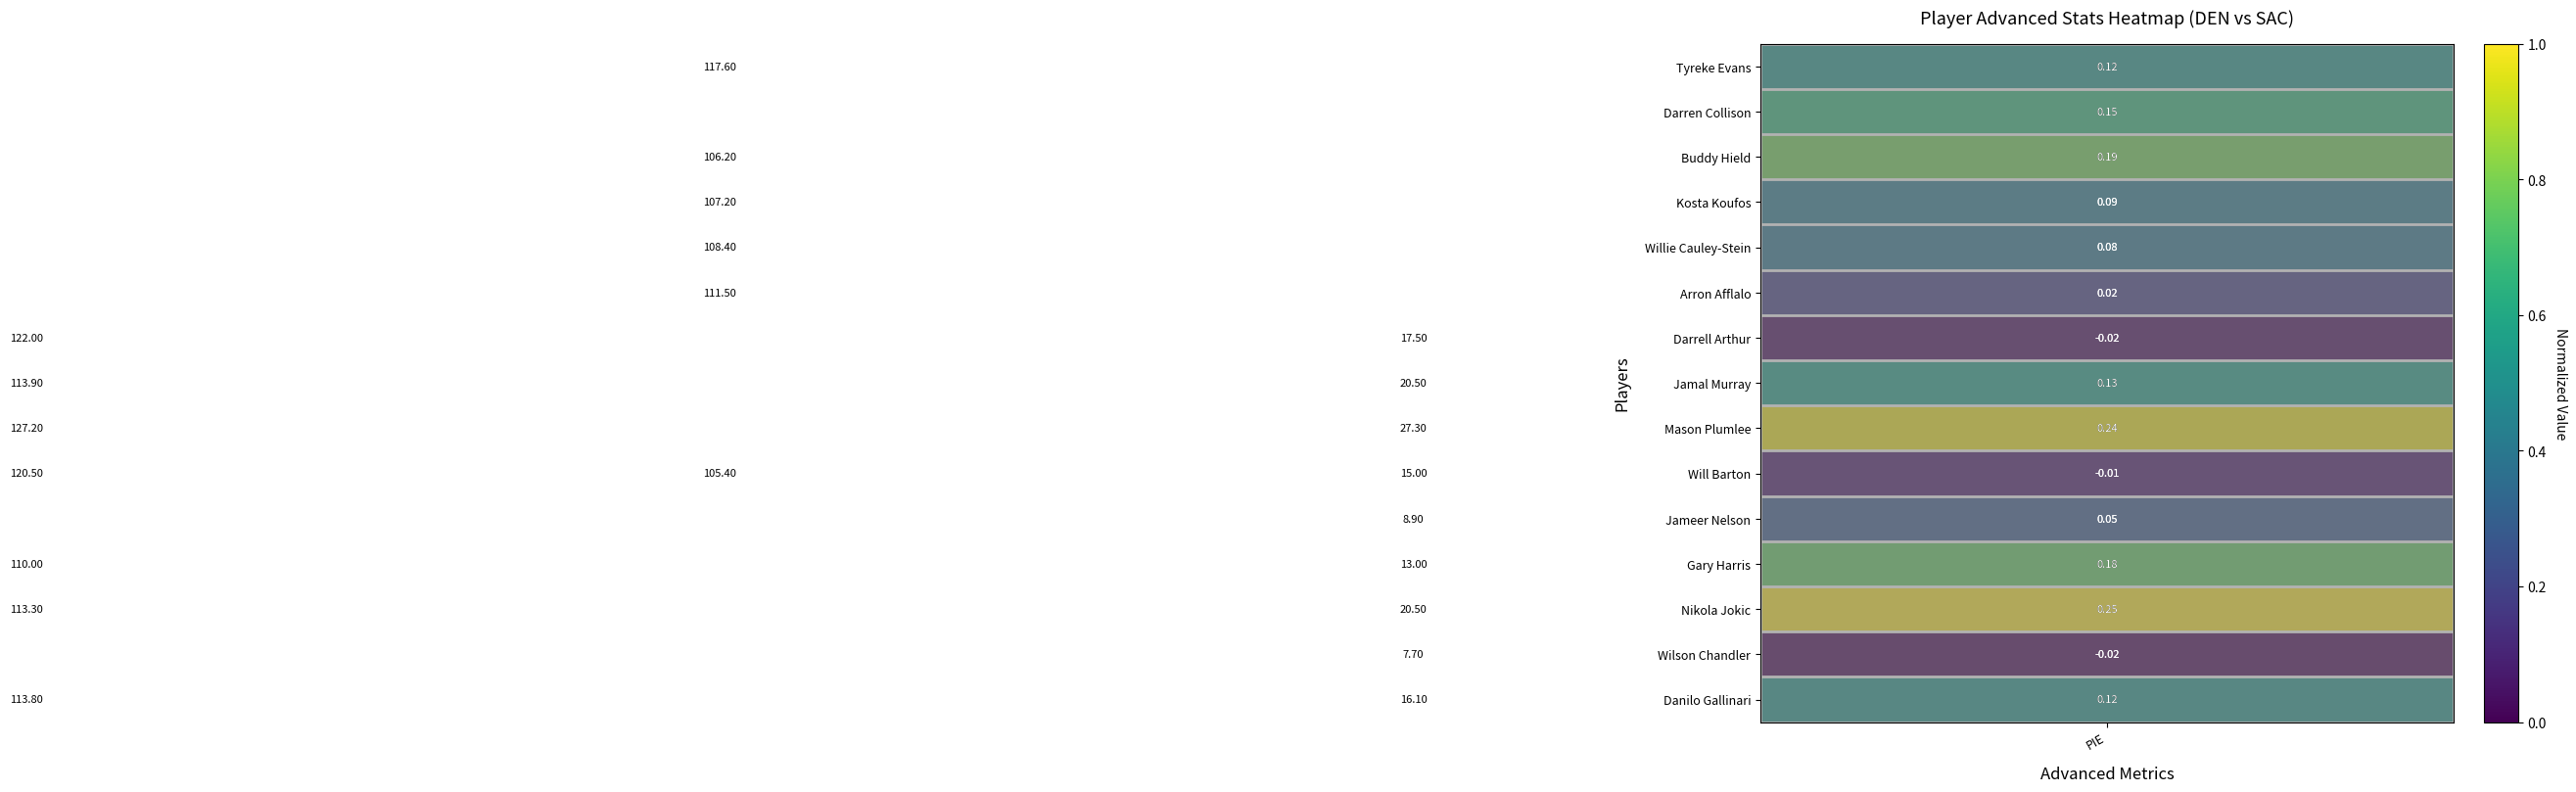

Which series has the largest total across all categories?

Mason Plumlee